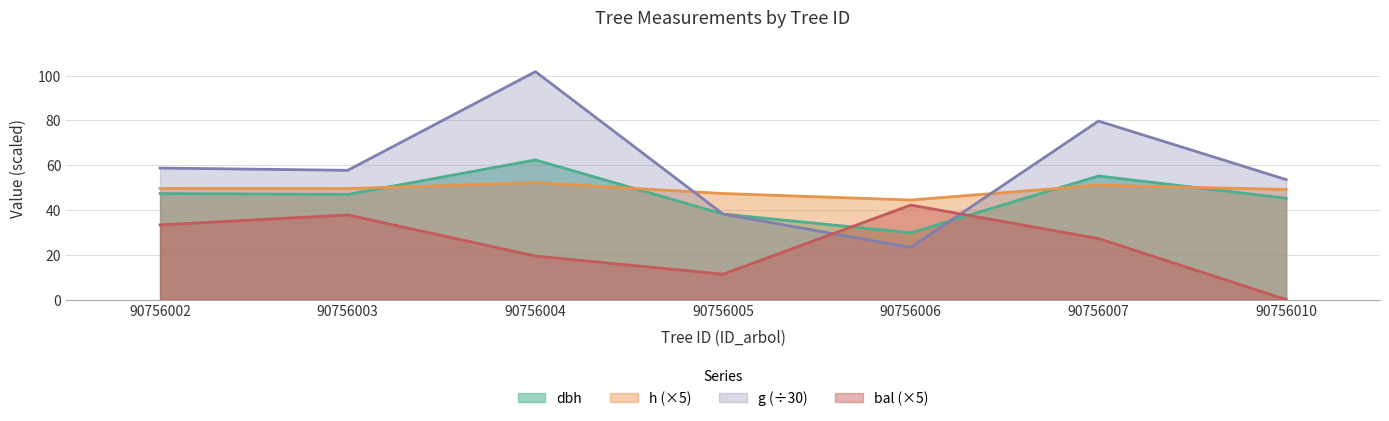

True or false: bal and h cross at least once.

False